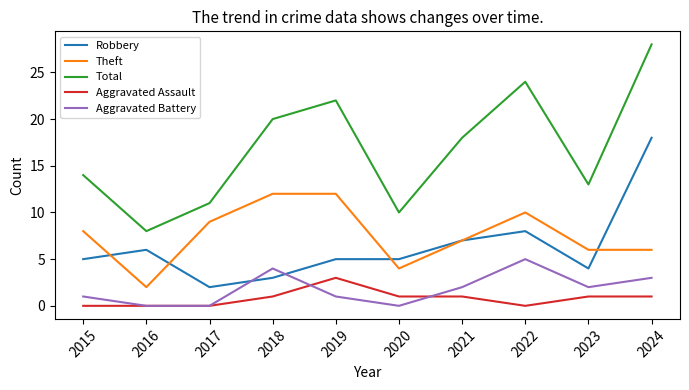

List the series in order of their peak value, lowest first.

Aggravated Assault, Aggravated Battery, Theft, Robbery, Total